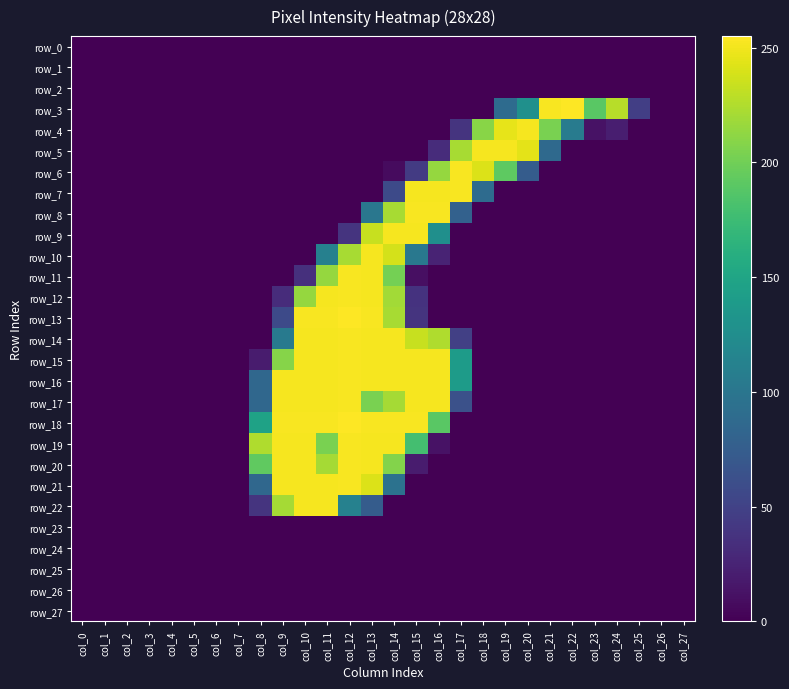

List the series in order of their peak value, lowest first.

row_0, row_1, row_2, row_23, row_24, row_25, row_26, row_27, row_4, row_5, row_9, row_10, row_22, row_6, row_7, row_8, row_11, row_12, row_14, row_15, row_16, row_17, row_19, row_20, row_21, row_3, row_13, row_18